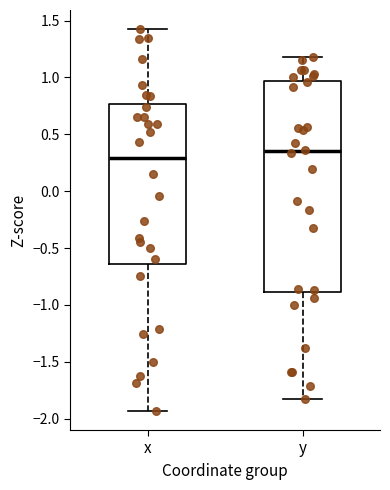

Which box has the lowest median line?

x